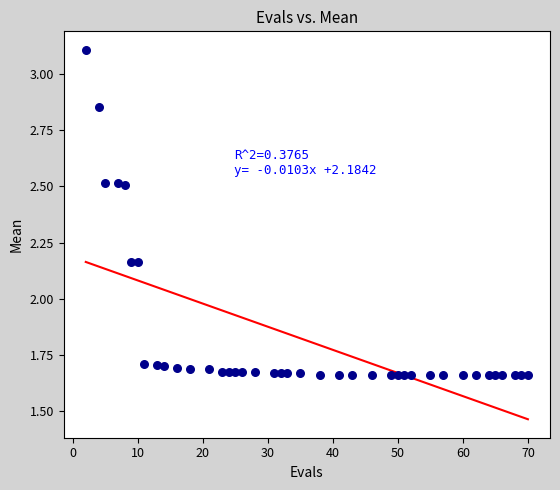

What is the range of X values (max minus min)?

68.0